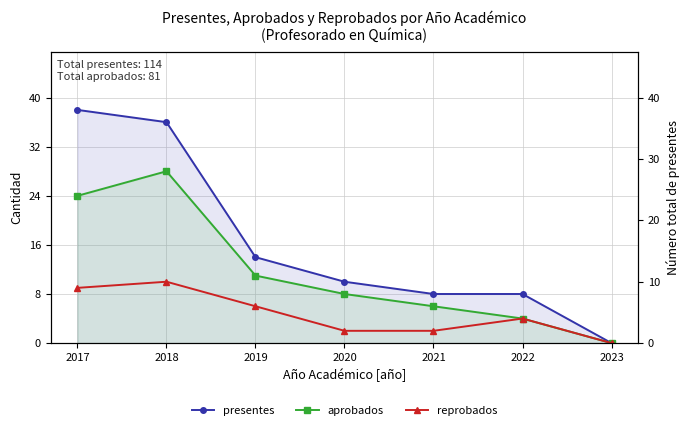

Does the chart have visible grid lines?

Yes